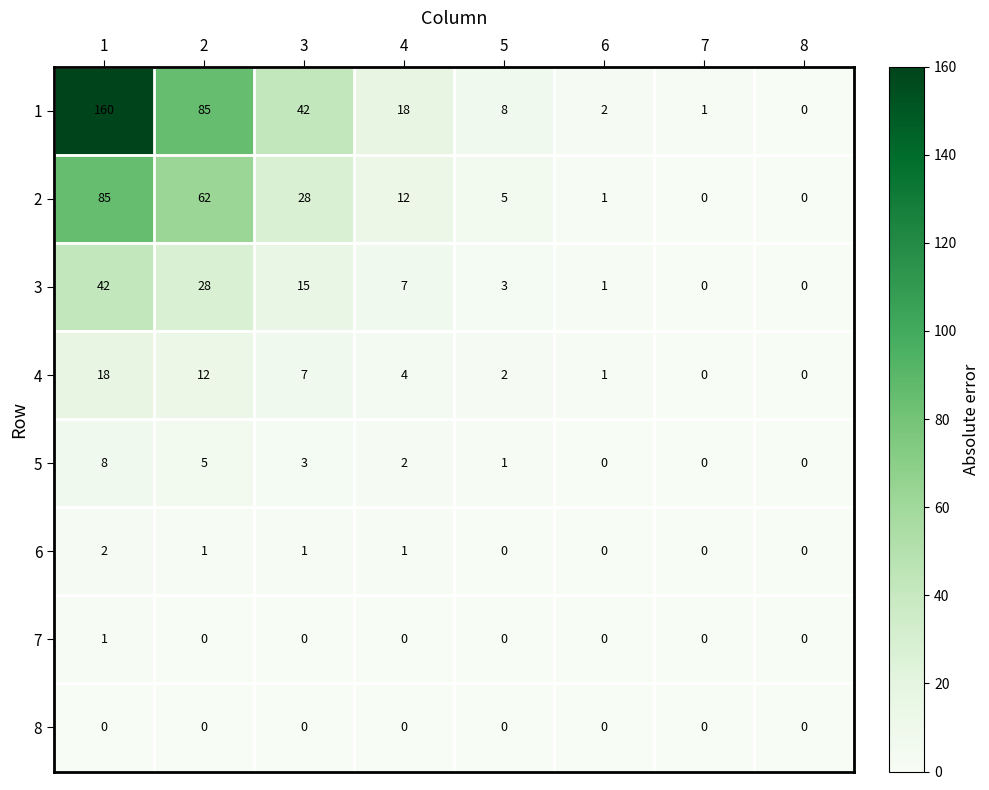

Is the value of 3 at 7 greater than the value of 4 at 2?

No